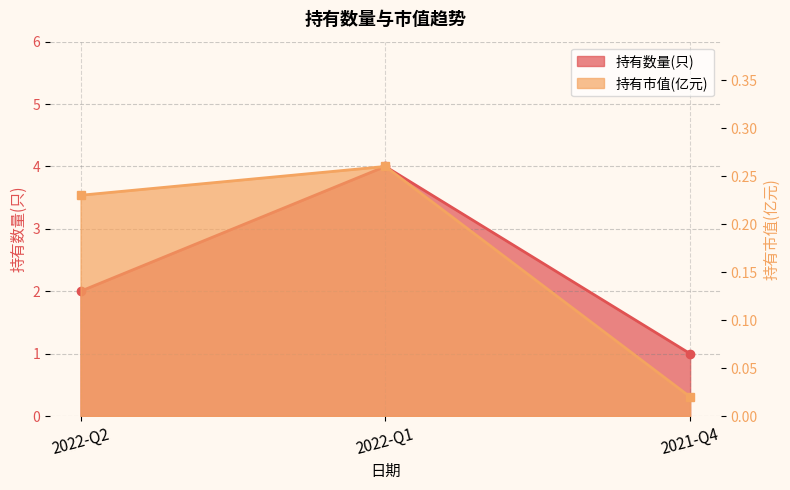

How many data points in 持有数量(只) are less than 2?

1